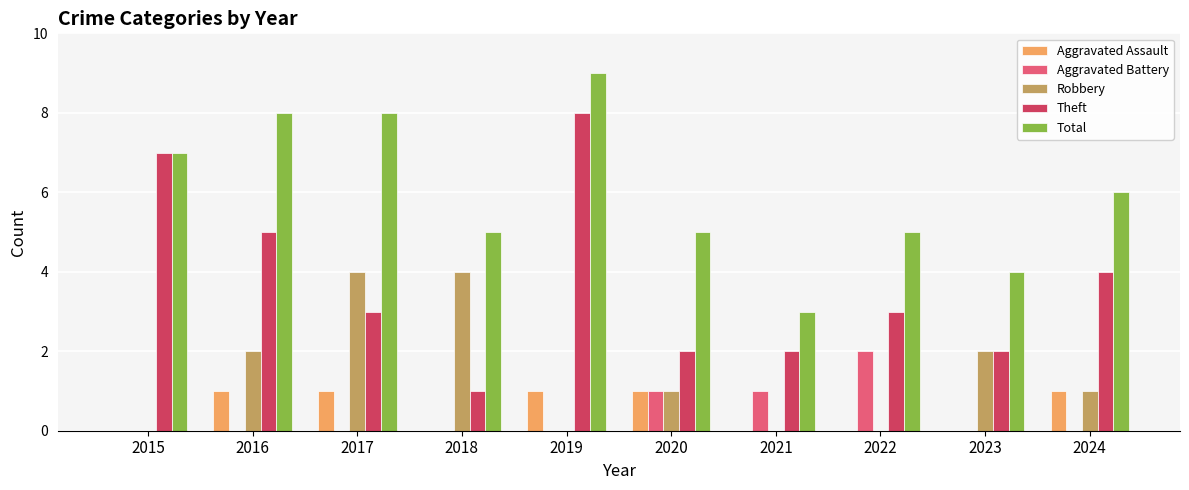

The Aggravated Battery series shows 0 at 2024. True or false?

True